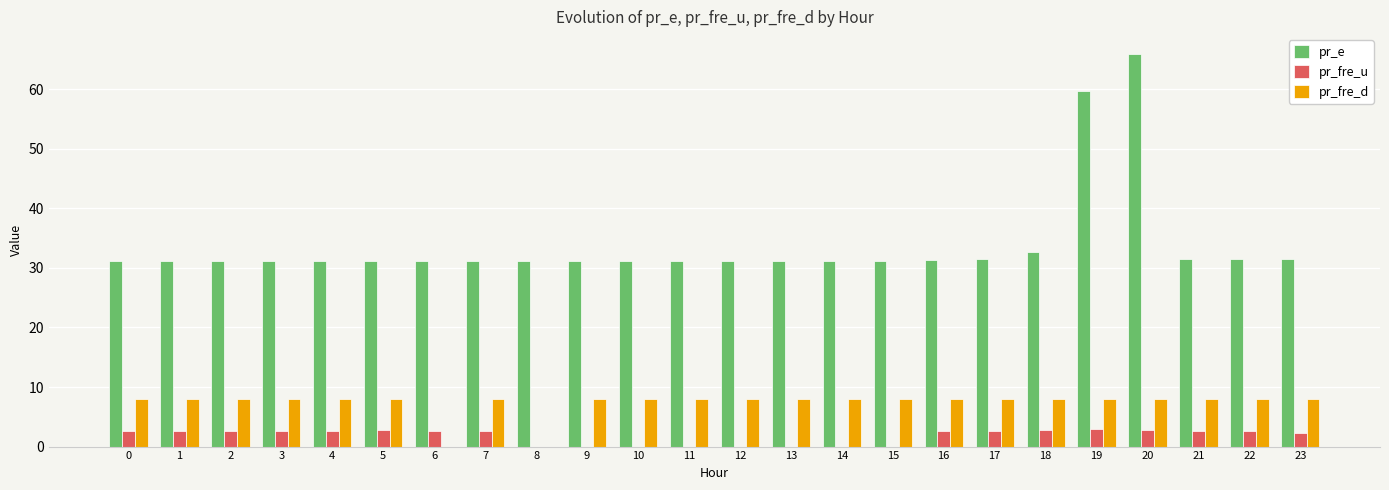

What is the maximum value shown in the chart?

65.9